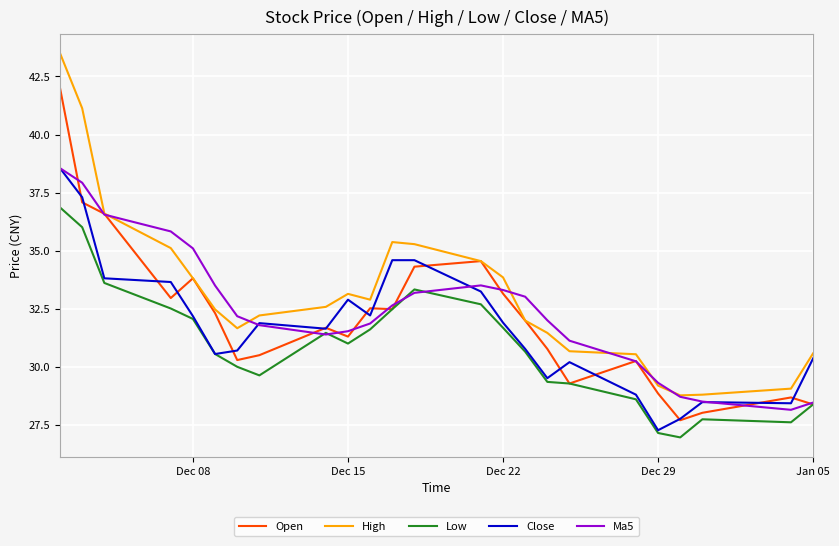

What is the difference between the maximum and second lowest values in the High series?

14.7